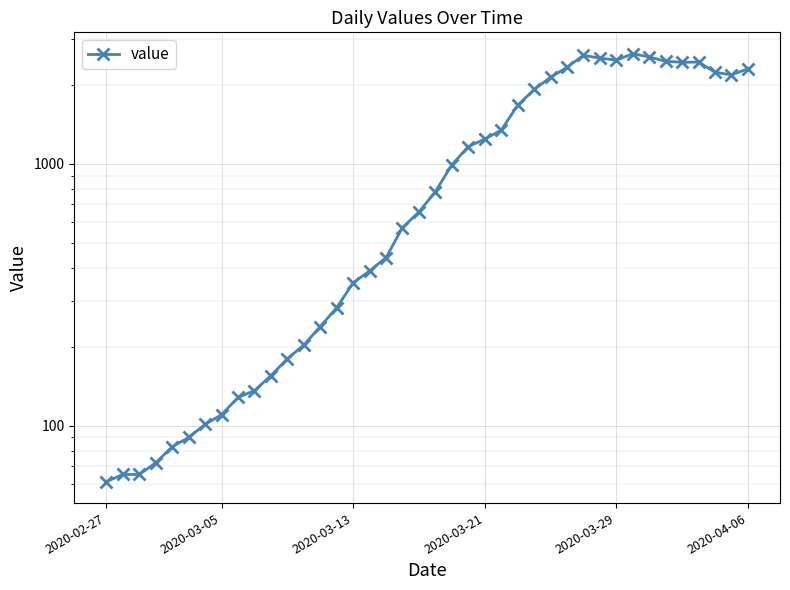

Is it true that the value at 2020-04-06 is 145?

False